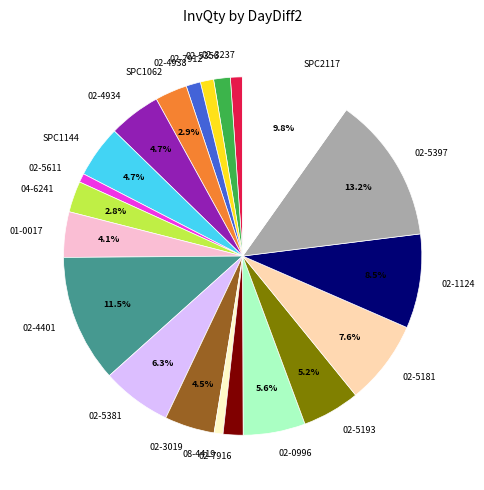

How many segments does this pie chart have?

21